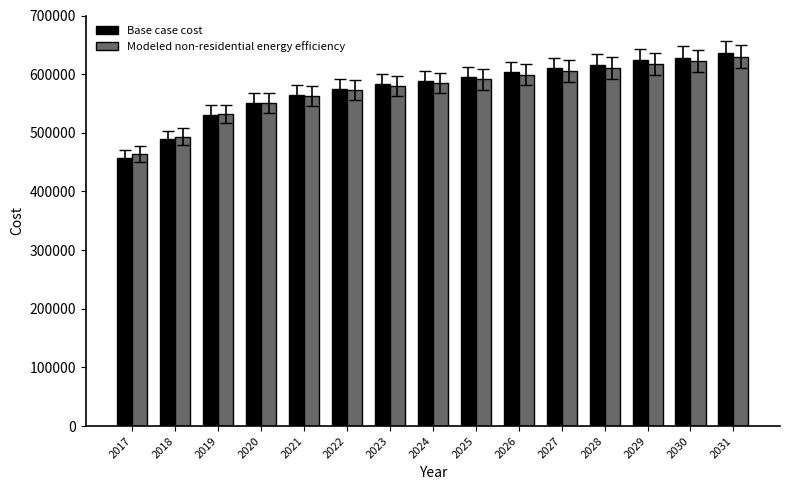

What is the average value of the Base case cost series?

576700.3